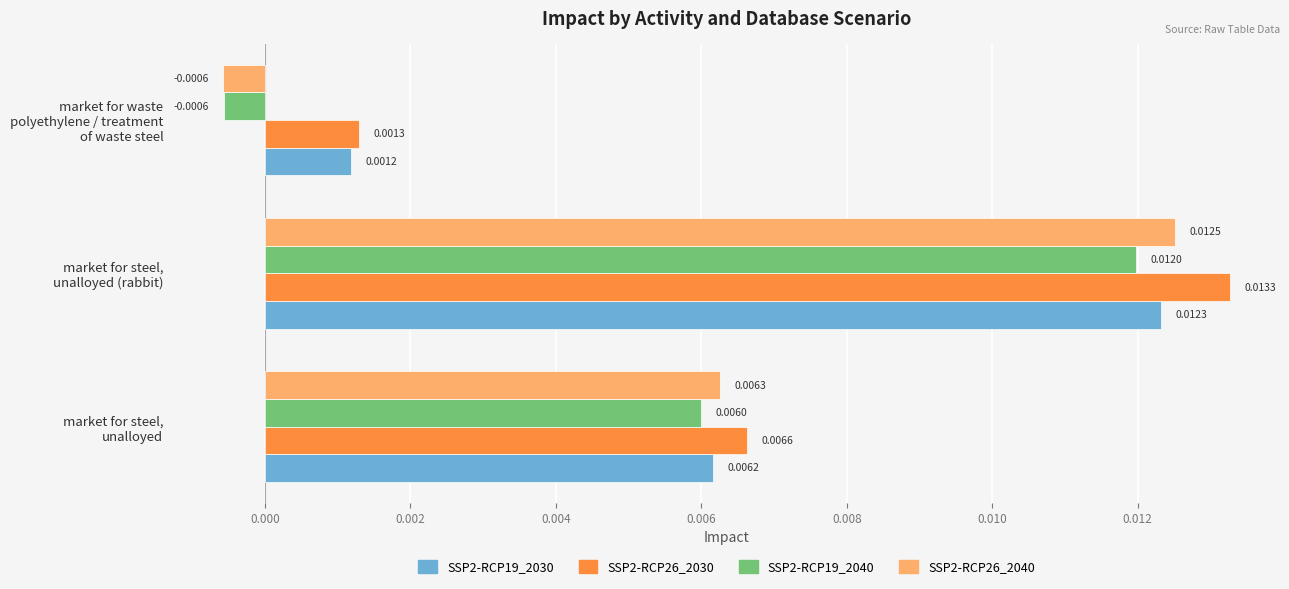

At how many categories does at least one series exceed 0?

3